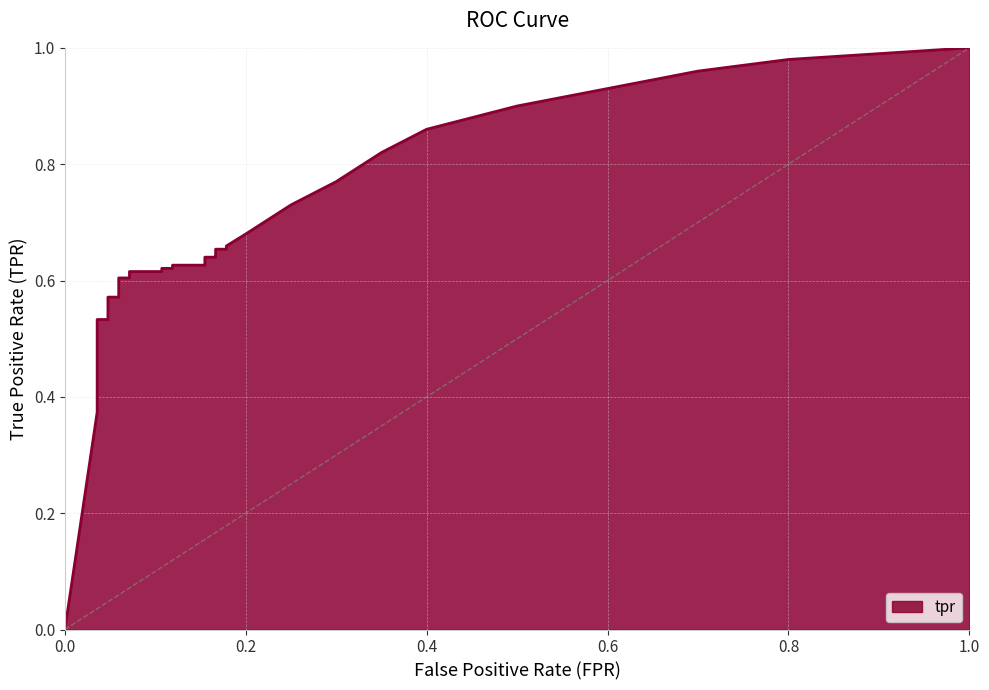

True or false: tpr and x intersect in this chart.

False